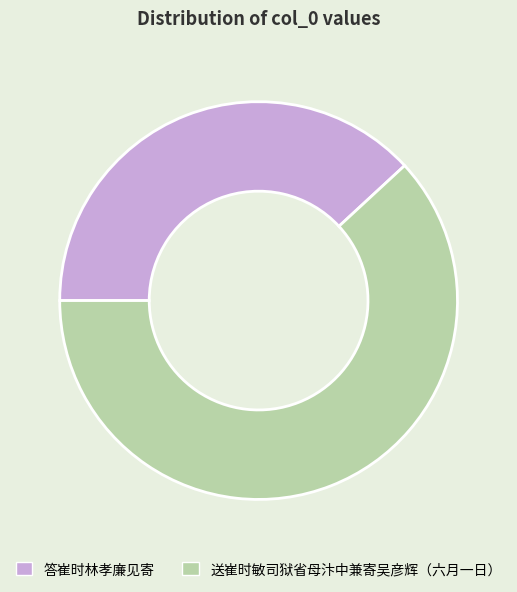

Is it true that 答崔时林孝廉见寄 is 38% of the pie?

True